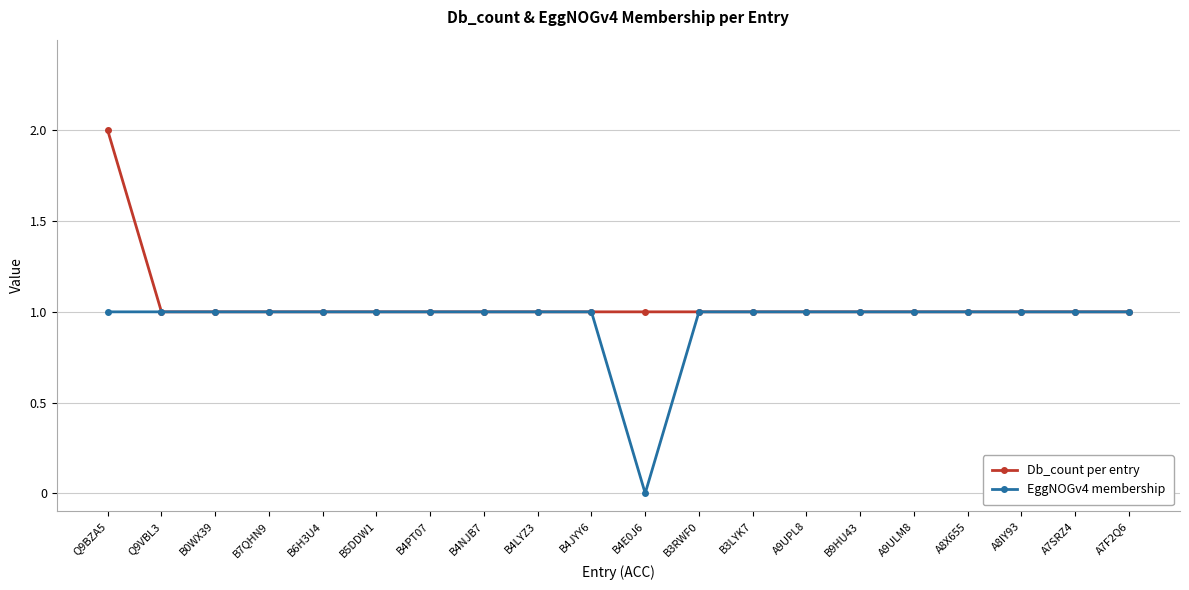

The EggNOGv4 membership series shows 2 at B0WX39. True or false?

False